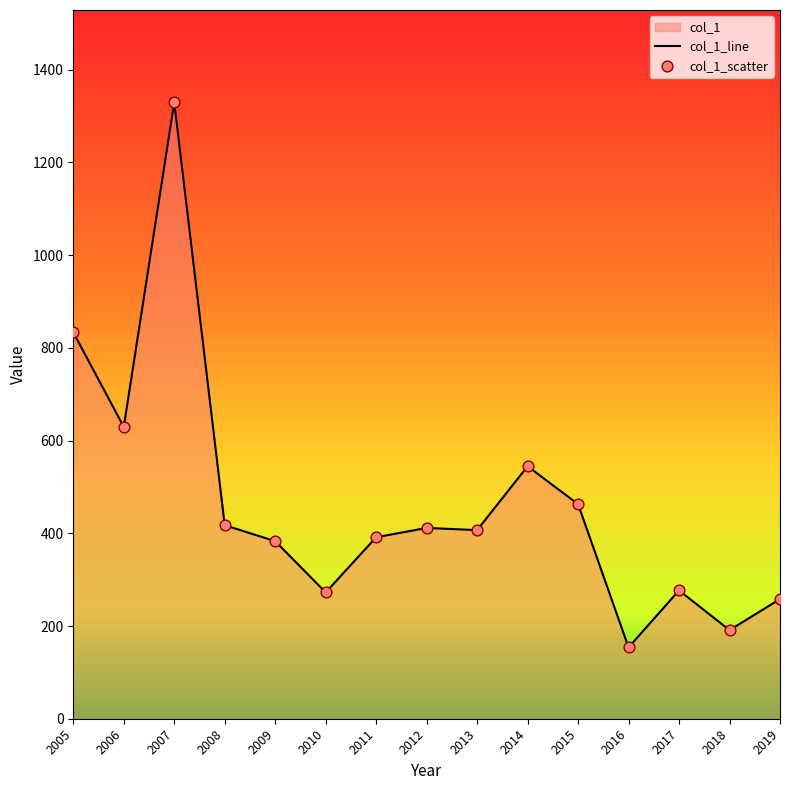

What is the ratio of the value at 2013 to the value at 2010?

1.5